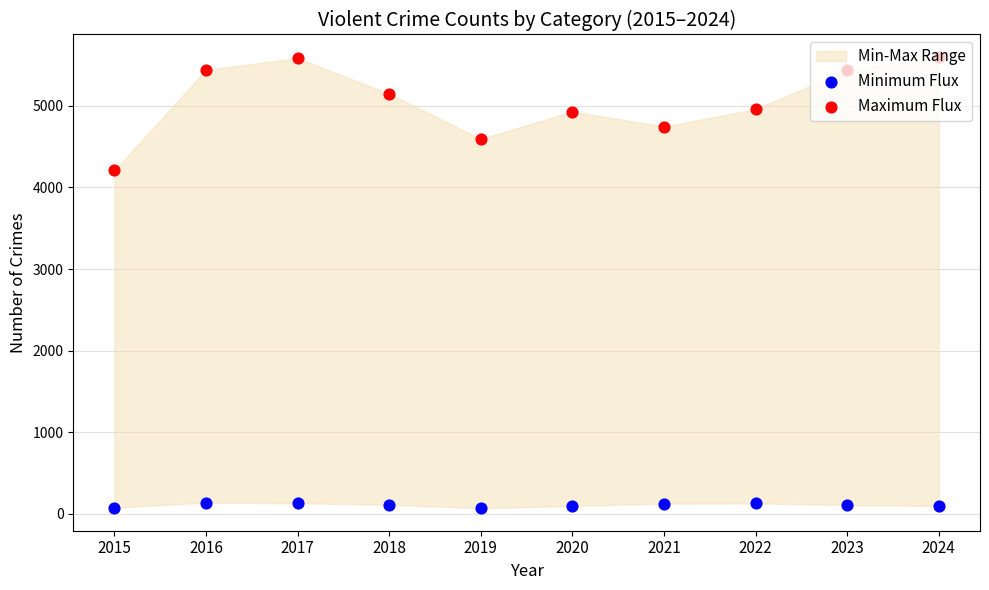

Which series has the largest total across all categories?

Maximum Flux